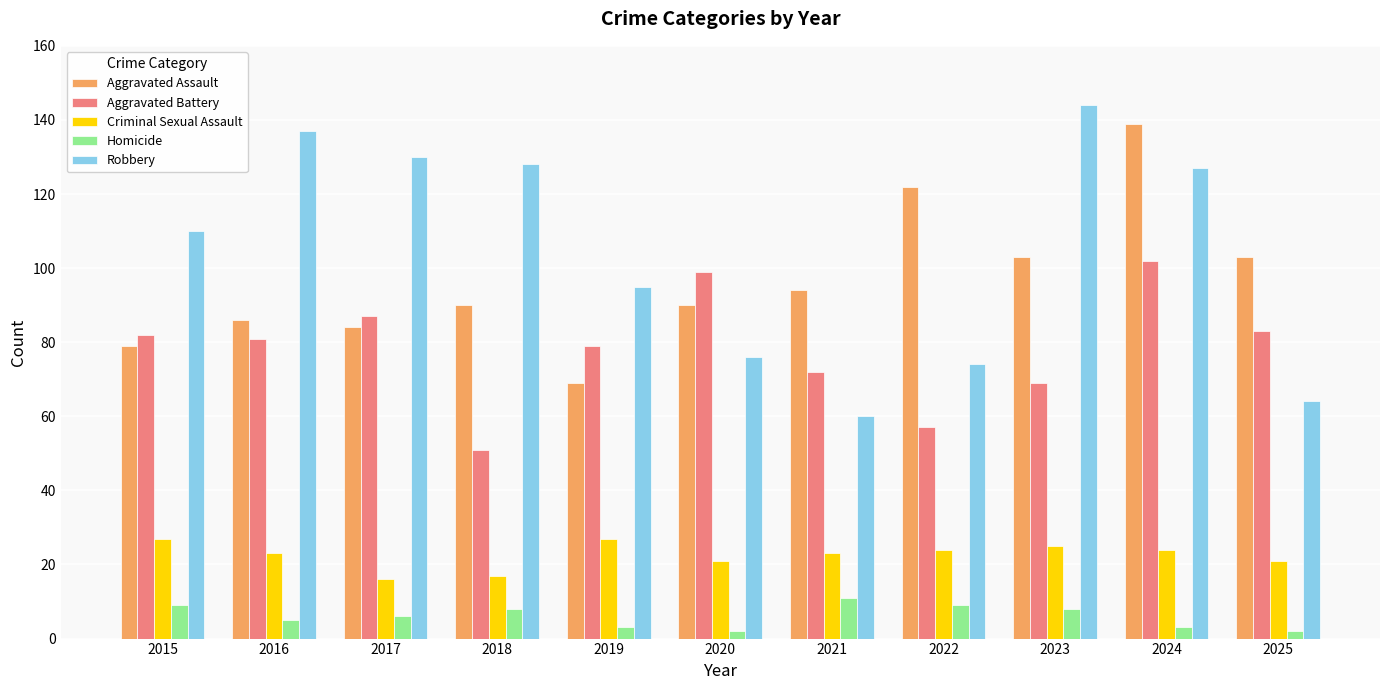

Which series has the largest total across all categories?

Robbery